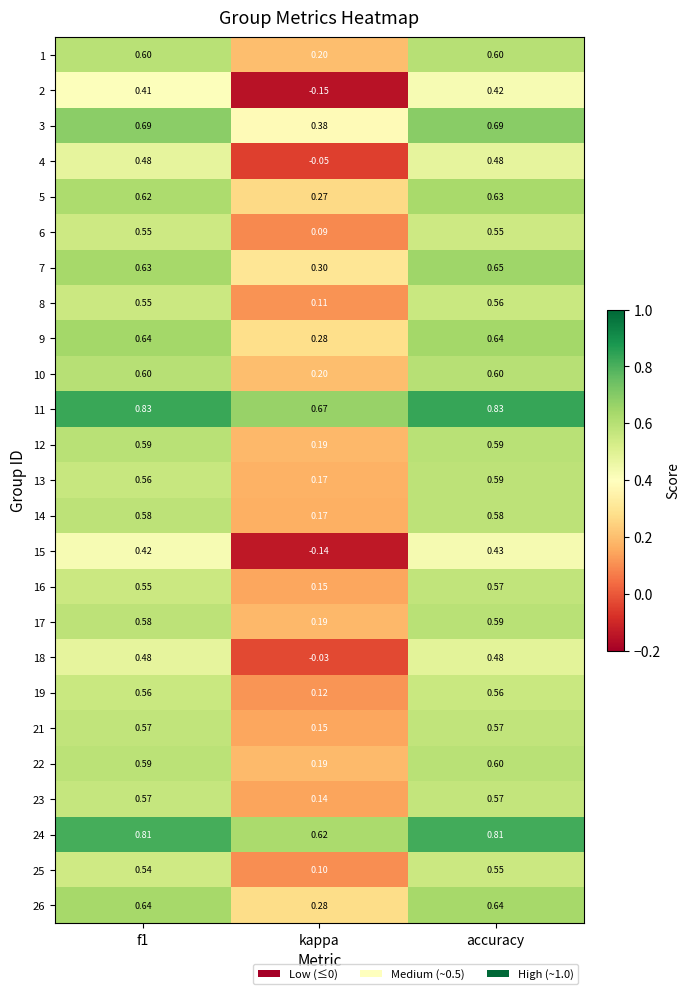

Which category has the lowest value in the 18 series?

kappa